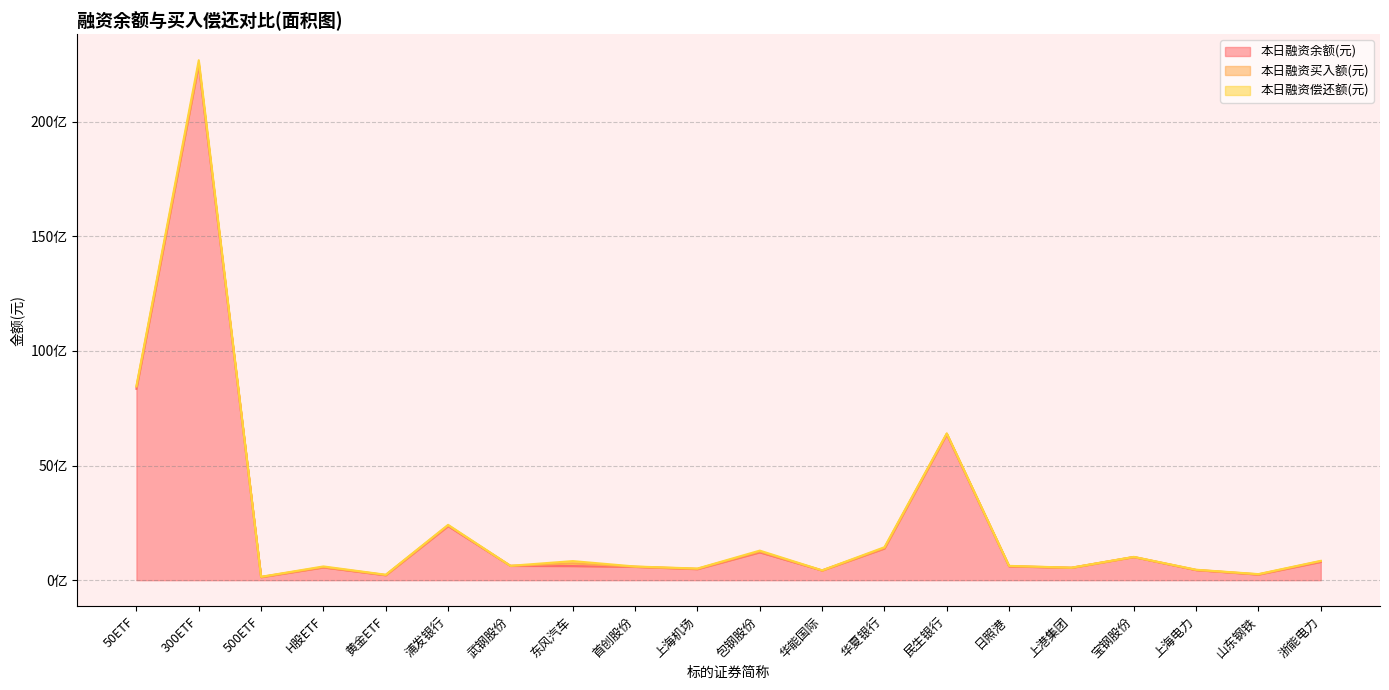

What is the difference between the 本日融资偿还额(元) values at 上海电力 and 山东钢铁?

1883251